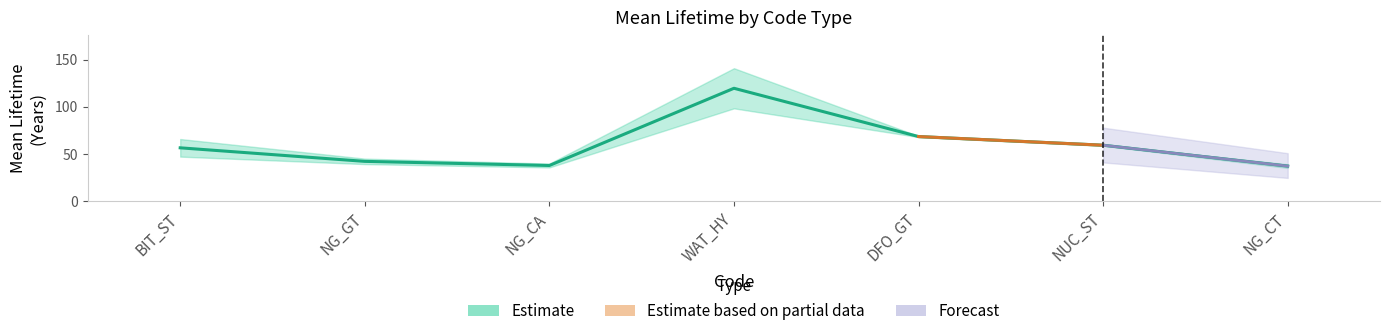

At which label is the value closest to 78?

DFO_GT